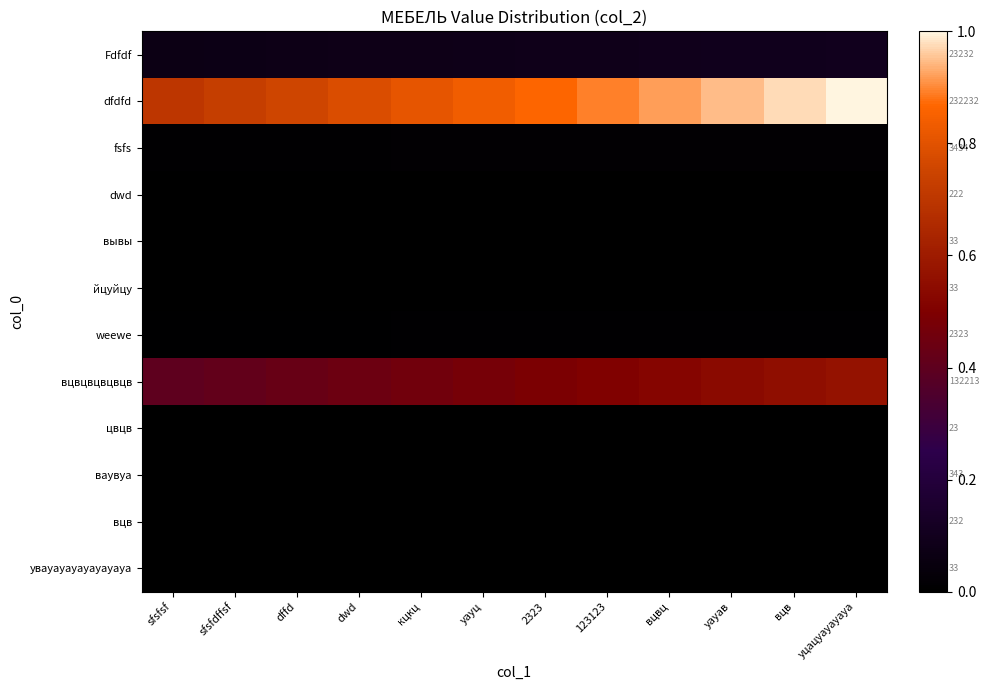

True or false: увауауауауауауауа has a value of 0.0 at dffd.

False